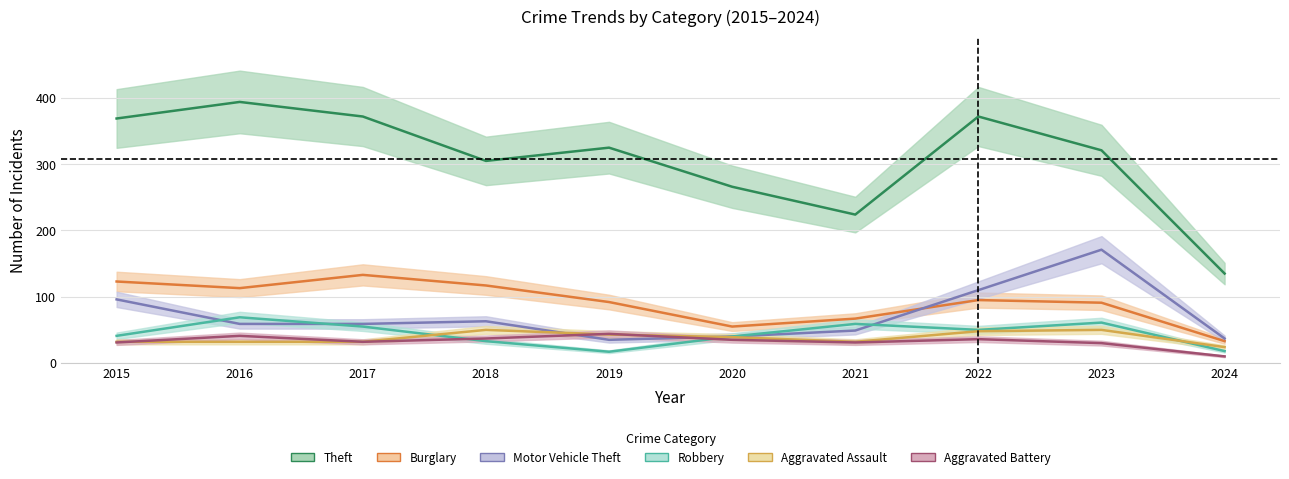

Which series ends up on top after the final intersection of Robbery and Aggravated Assault?

Aggravated Assault